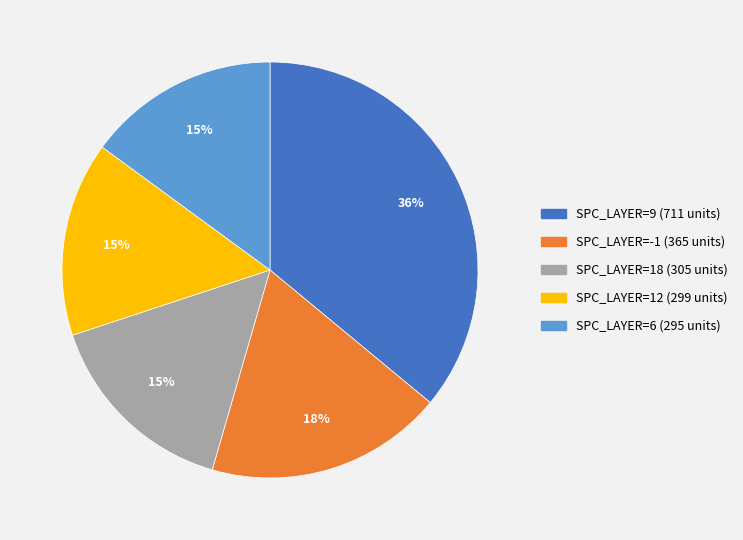

The SPC_LAYER=18 (305 units) slice represents 15% of the pie. True or false?

True